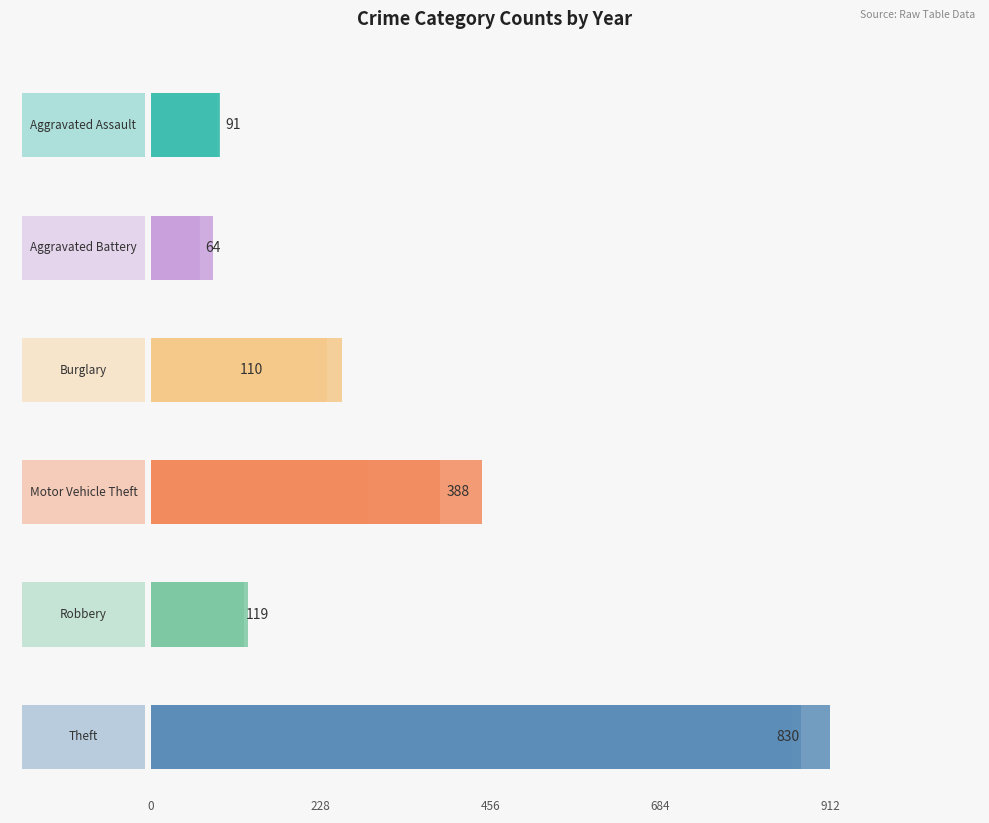

Is it true that Aggravated Assault equals 54 at 9?

False